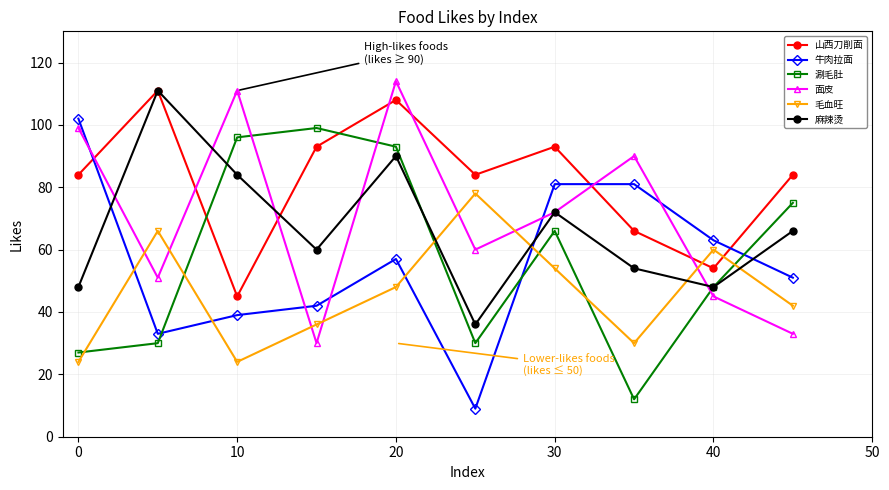

What is the smallest value displayed?

9